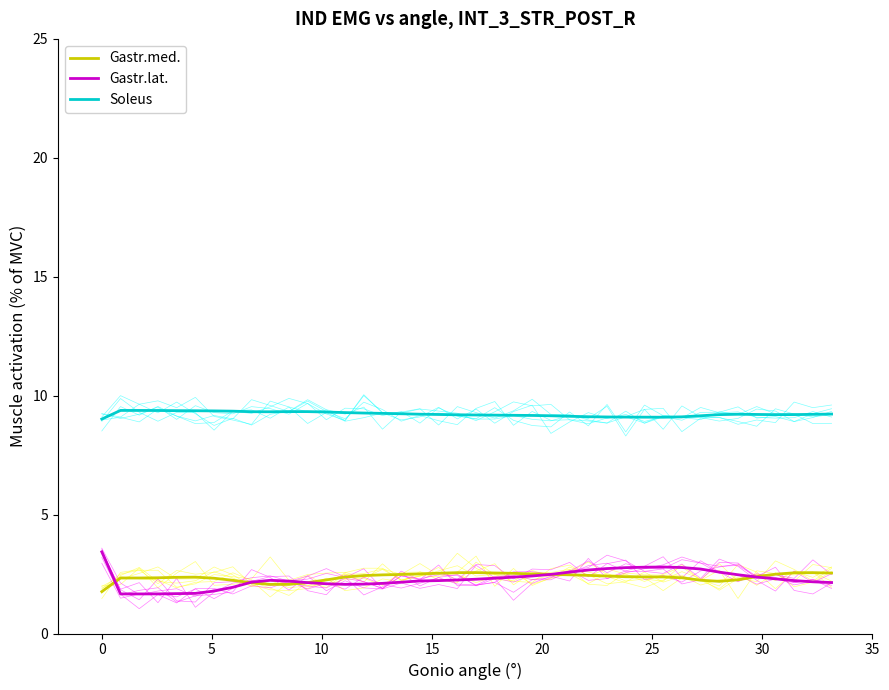

True or false: Soleus and Gastr.med. intersect in this chart.

False